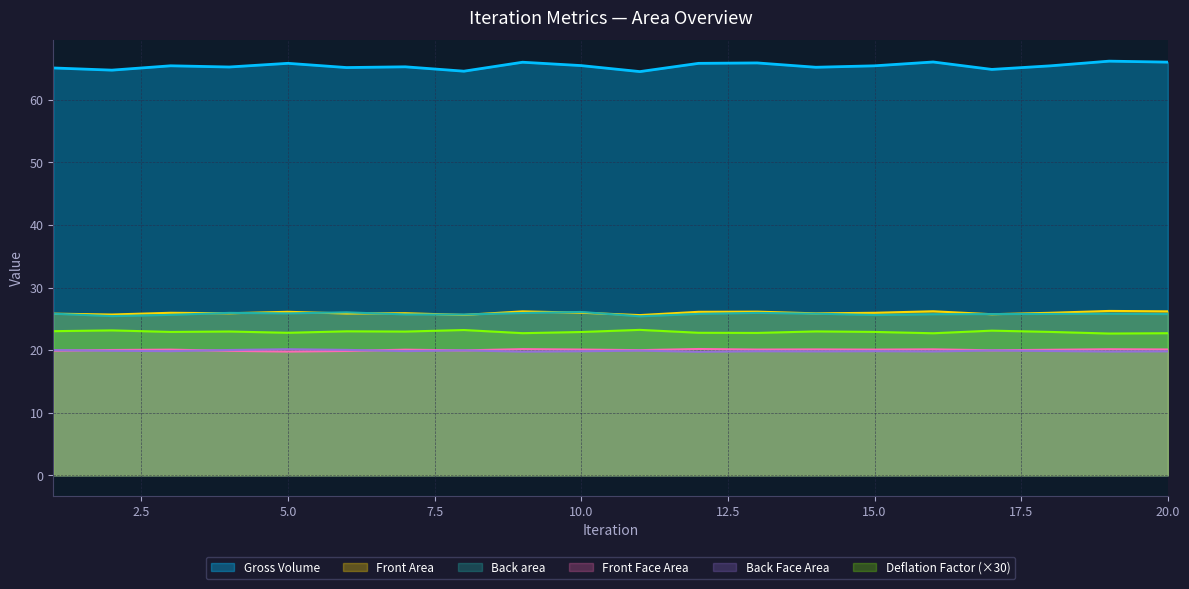

True or false: Front Face Area and Front Area intersect in this chart.

False